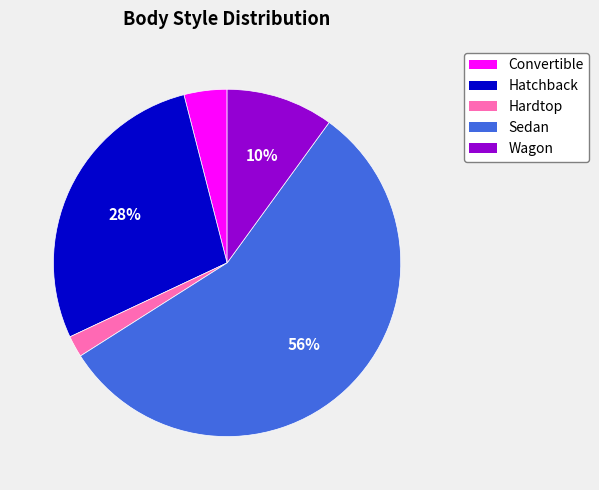

Count the number of slices in the pie.

5